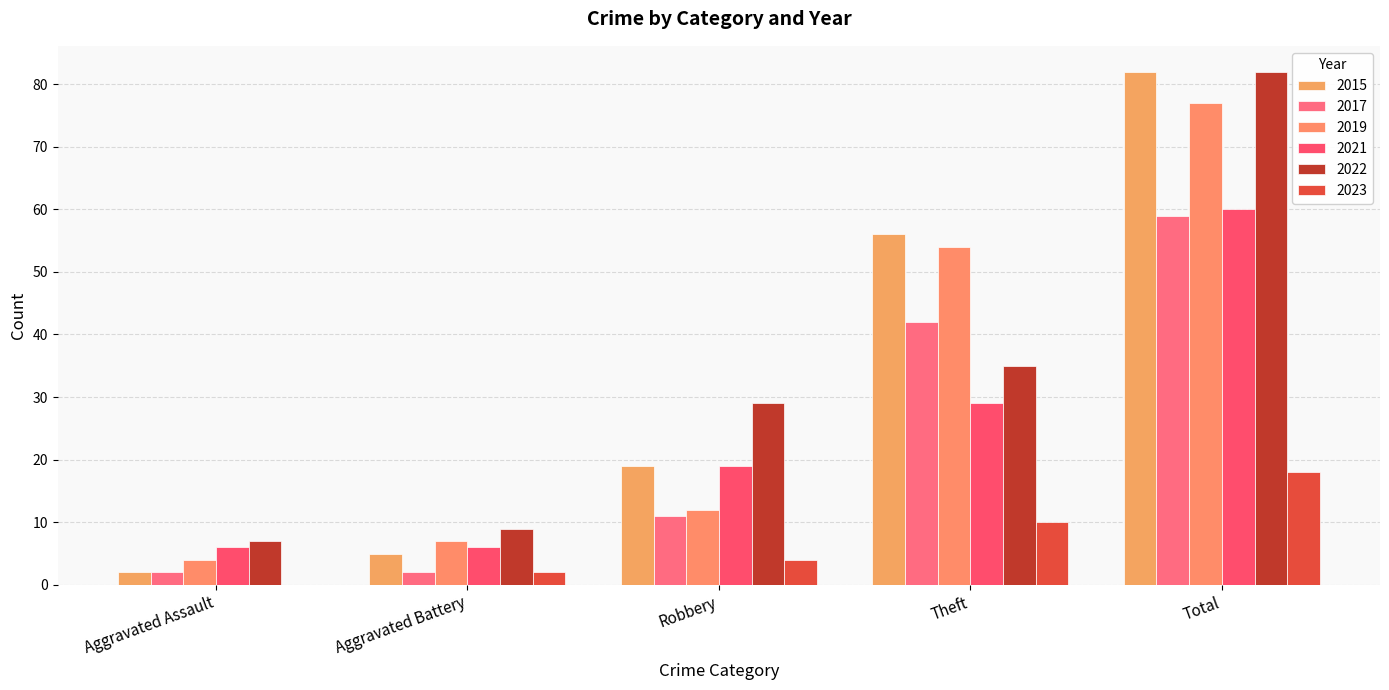

Rank the series by their maximum value, from highest to lowest.

2015, 2022, 2019, 2021, 2017, 2023